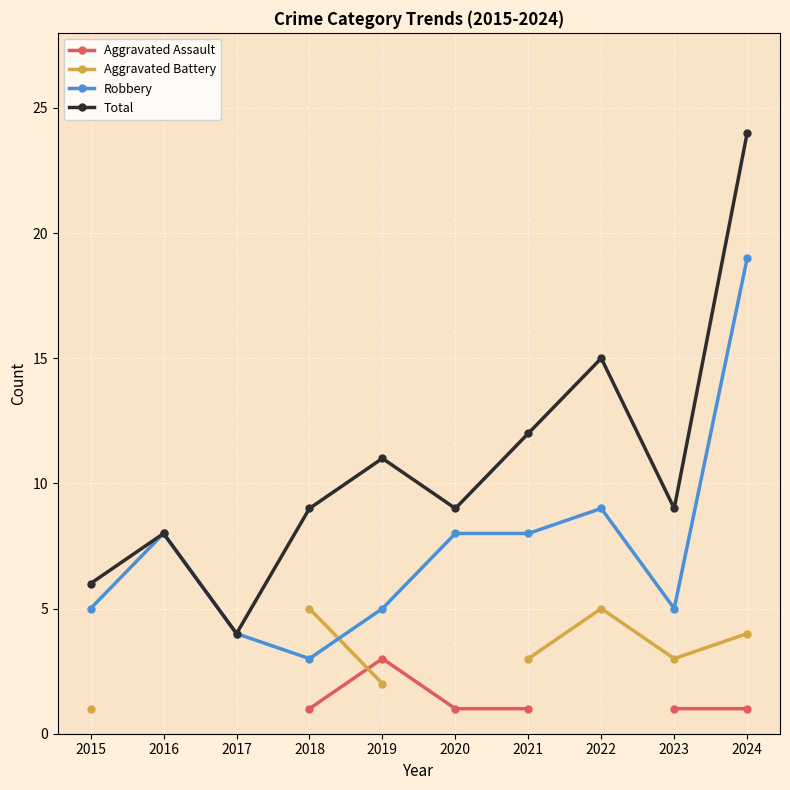

Is the value of Aggravated Battery at 2024 greater than the value of Aggravated Assault at 2018?

Yes